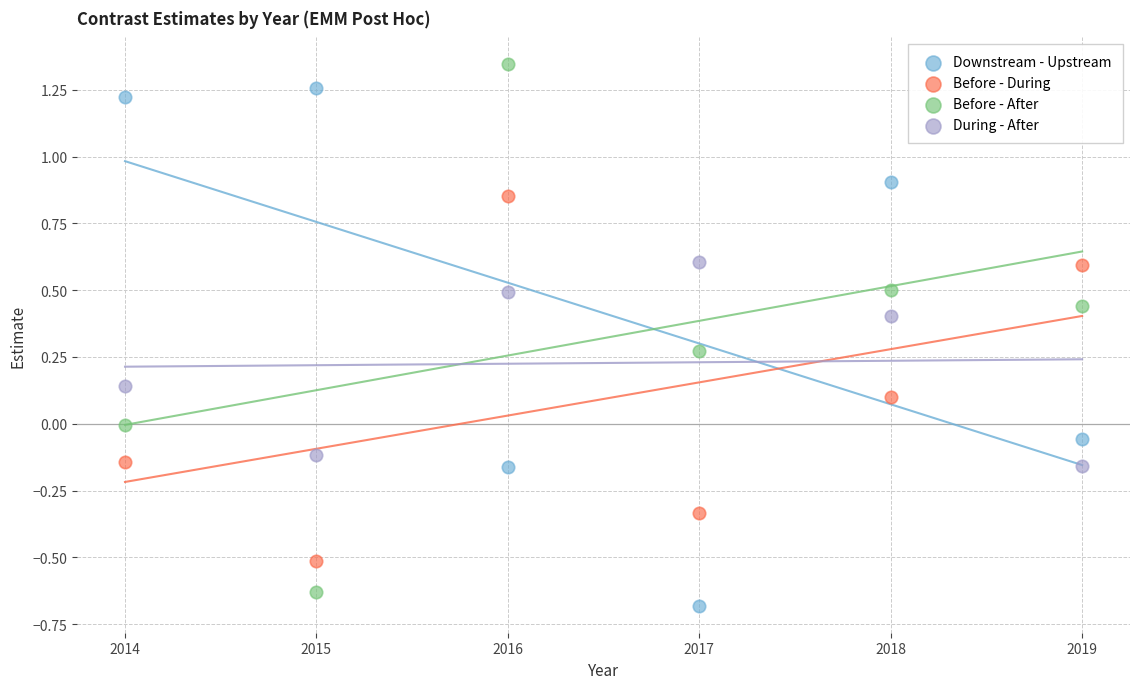

Across all data points, what is the range of Y values (max minus min)?

2.0